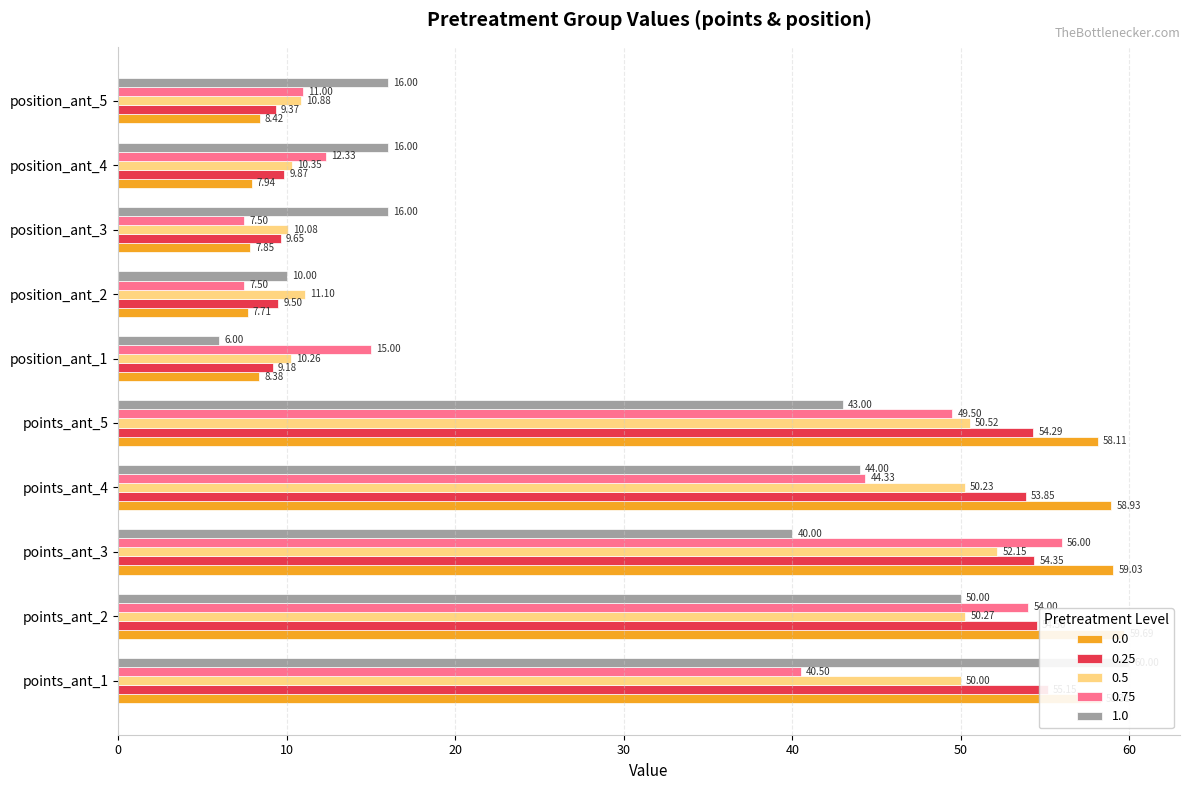

True or false: 1.0 has a value of 50.0 at points_ant_2.

True